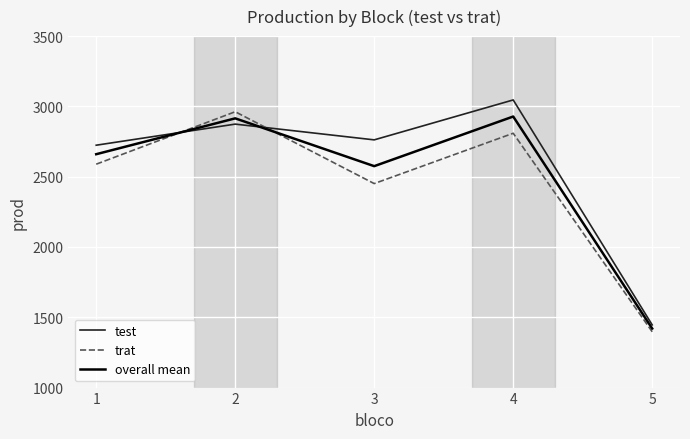

Which series has the largest total across all categories?

test